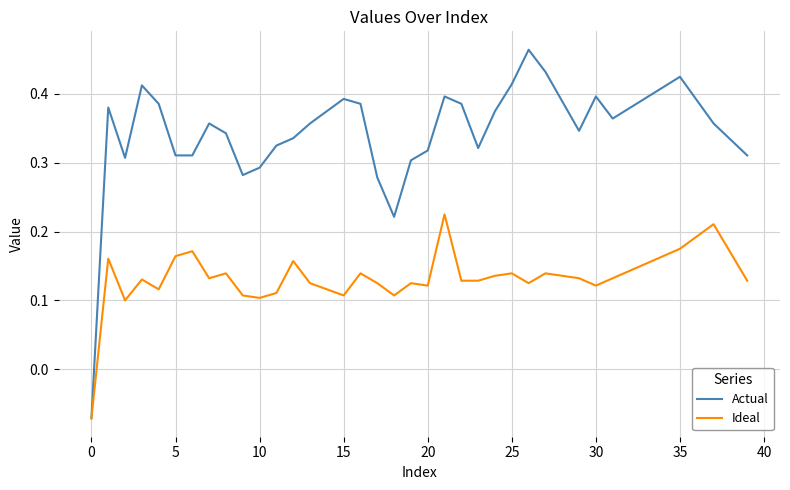

Which series has the widest spread of values?

Actual